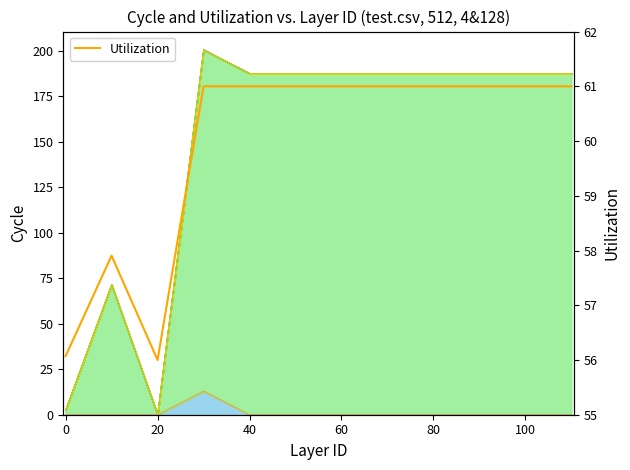

The value at 60 is 85.4. True or false?

False